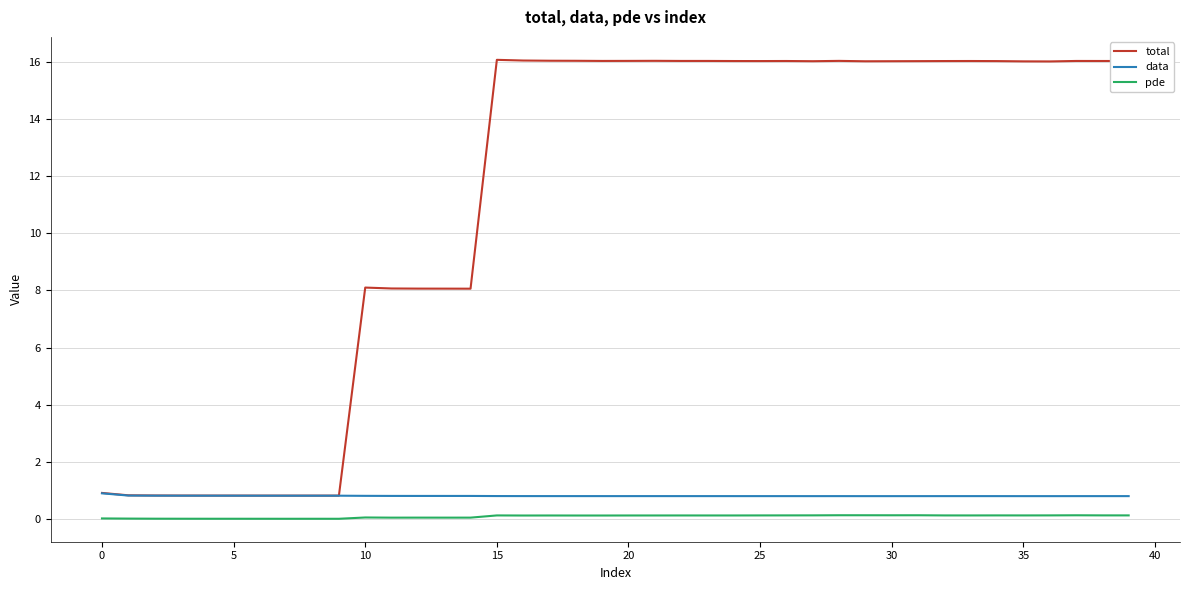

True or false: pde and data intersect in this chart.

False